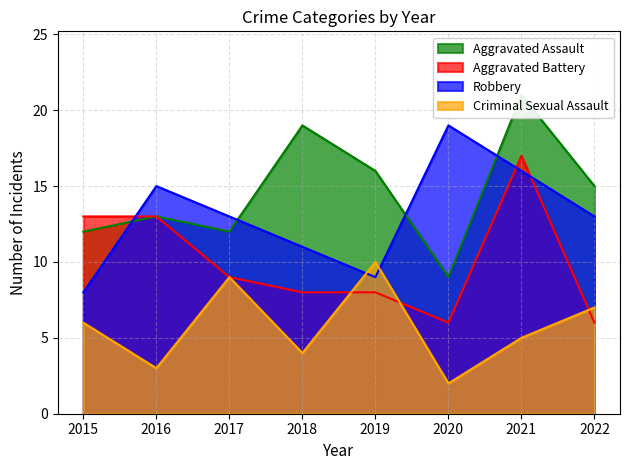

Which series changed the most between 2015 and 2019?

Aggravated Battery